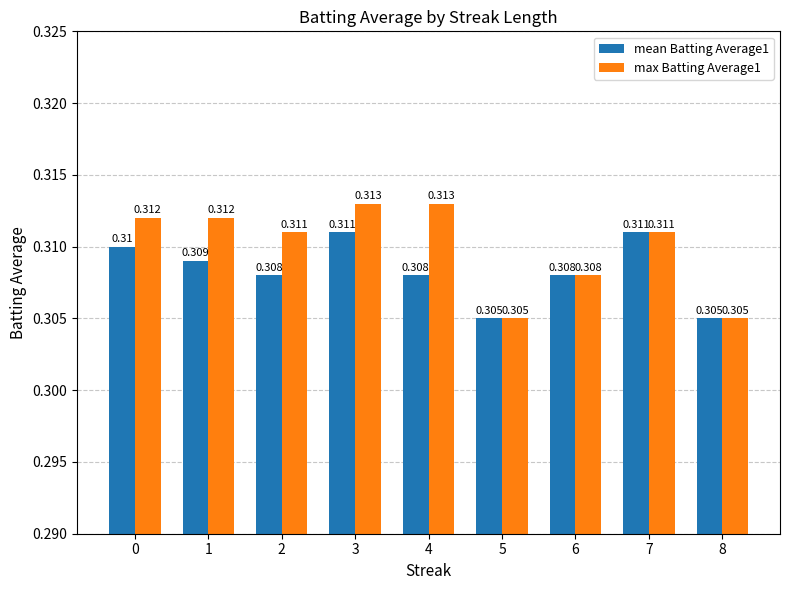

Is the value of max Batting Average1 at 6 greater than the value of mean Batting Average1 at 7?

No